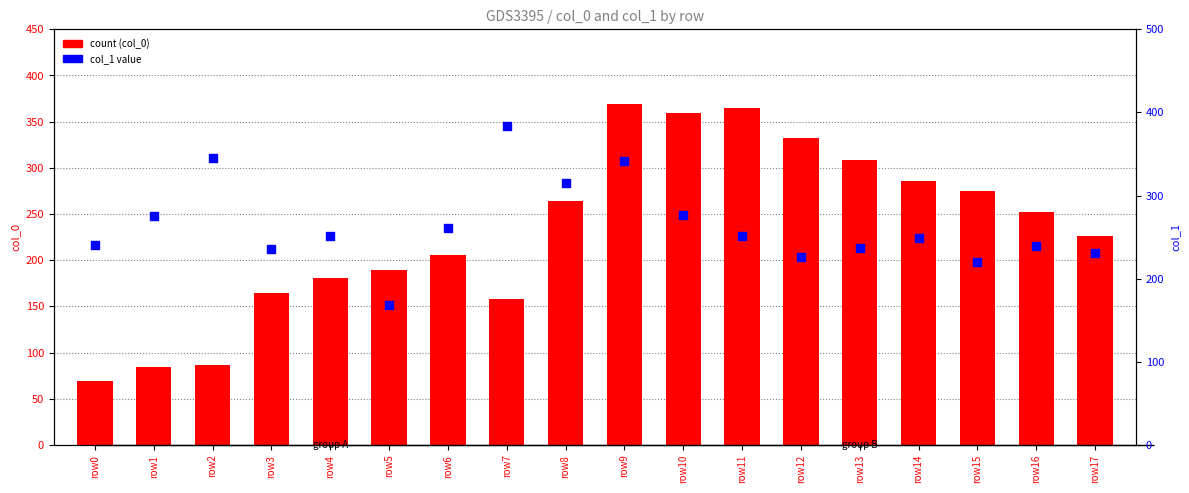

Which series has the largest Y range (max minus min)?

count